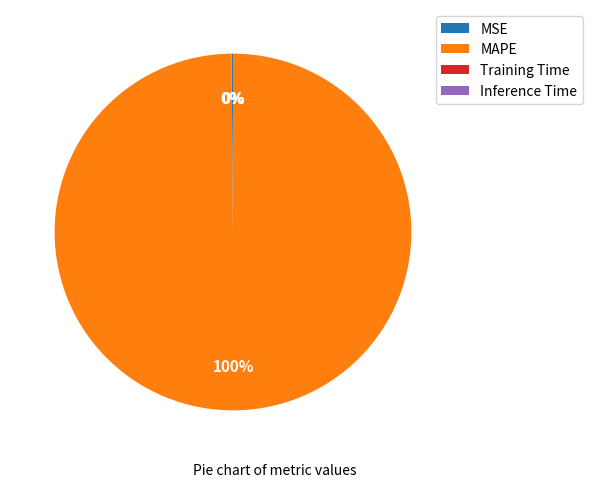

What is the largest slice in the pie chart?

MAPE